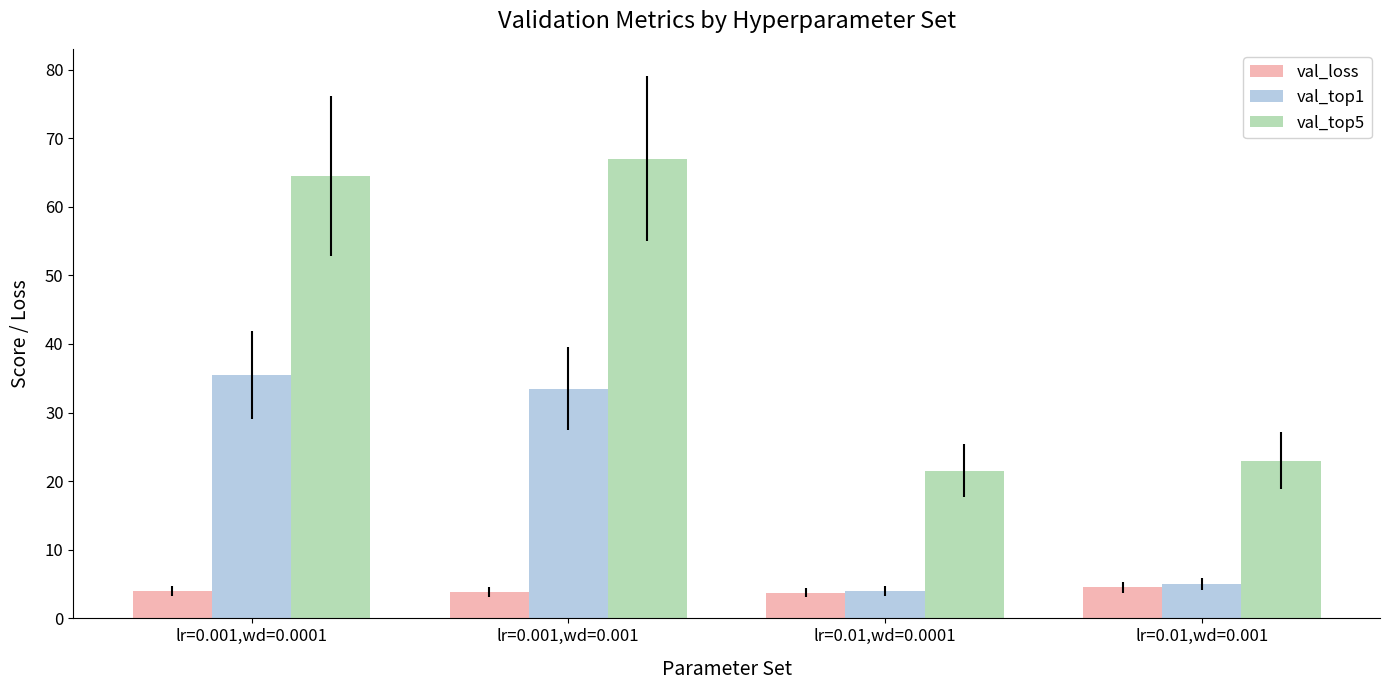

Rank the categories by val_top1 value from highest to lowest.

lr=0.001,wd=0.0001, lr=0.001,wd=0.001, lr=0.01,wd=0.001, lr=0.01,wd=0.0001